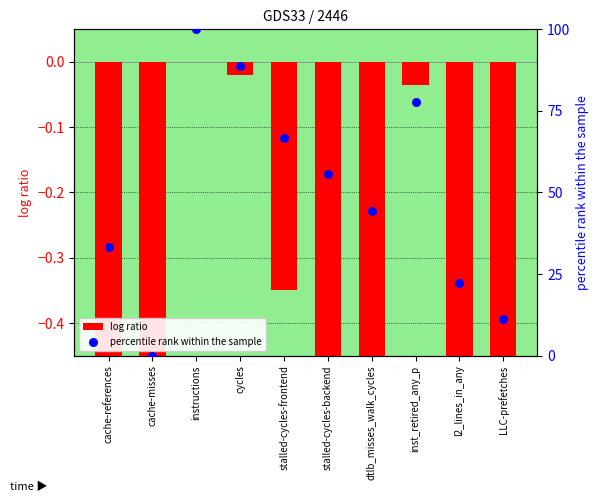

Which series reaches the minimum Y coordinate?

log ratio